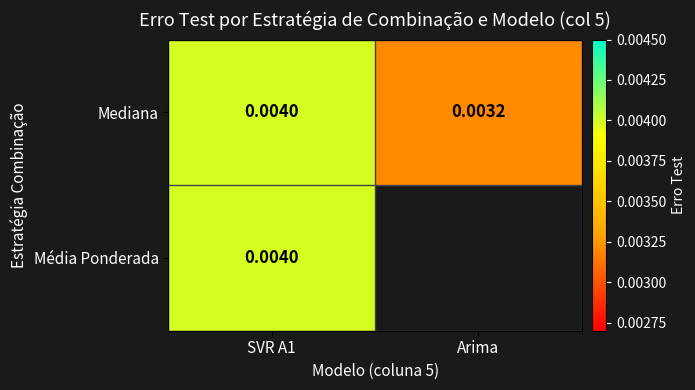

Is the value of Mediana at Arima greater than the value of Média Ponderada at SVR A1?

No